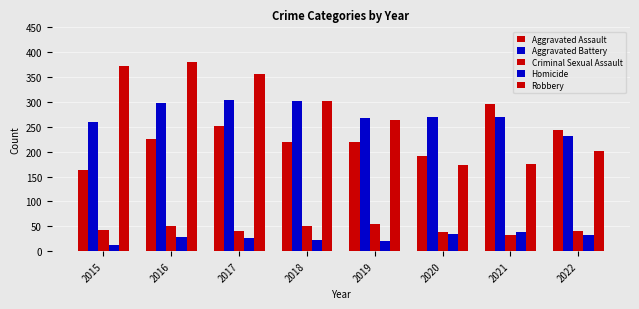

At which category is the sum across all series the highest?

2016